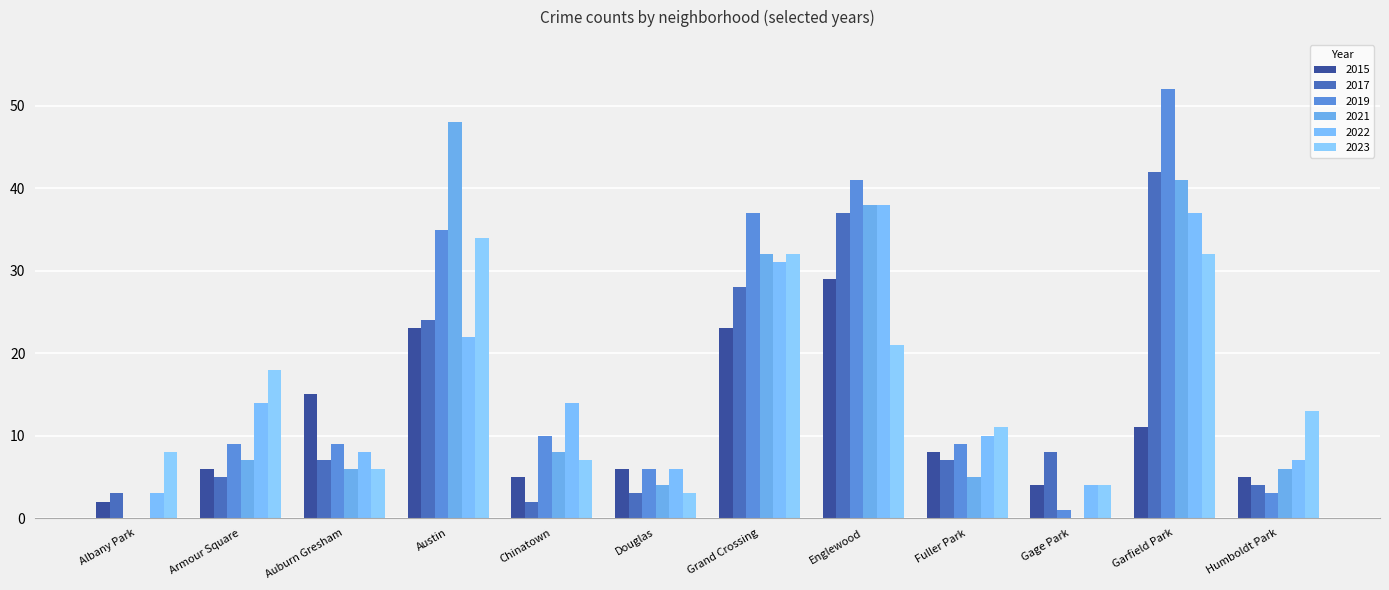

Which series has the largest total across all categories?

2019